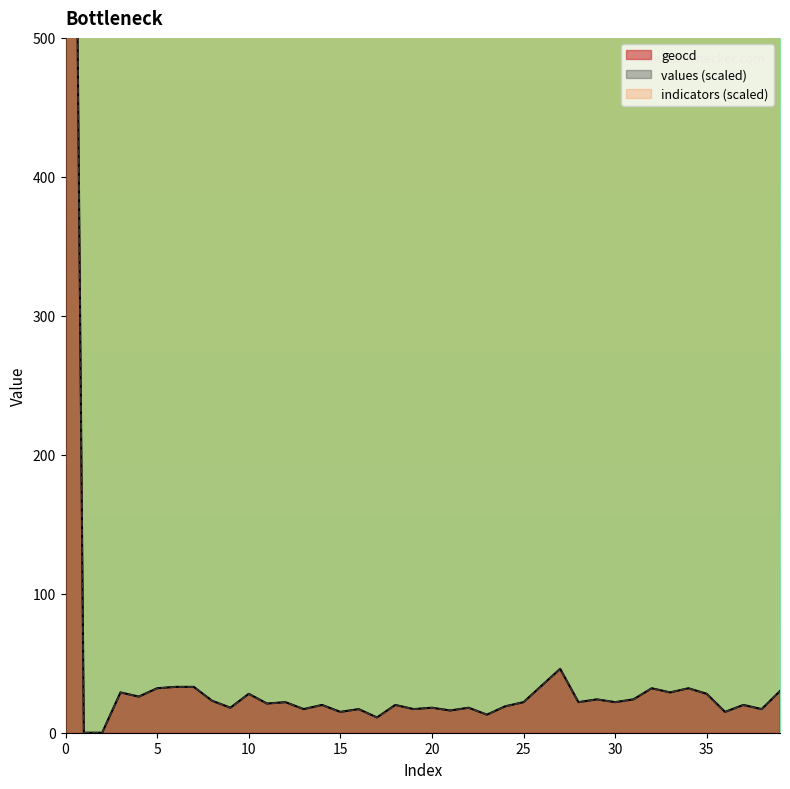

Is it true that values equals 18.0 at 22?

True